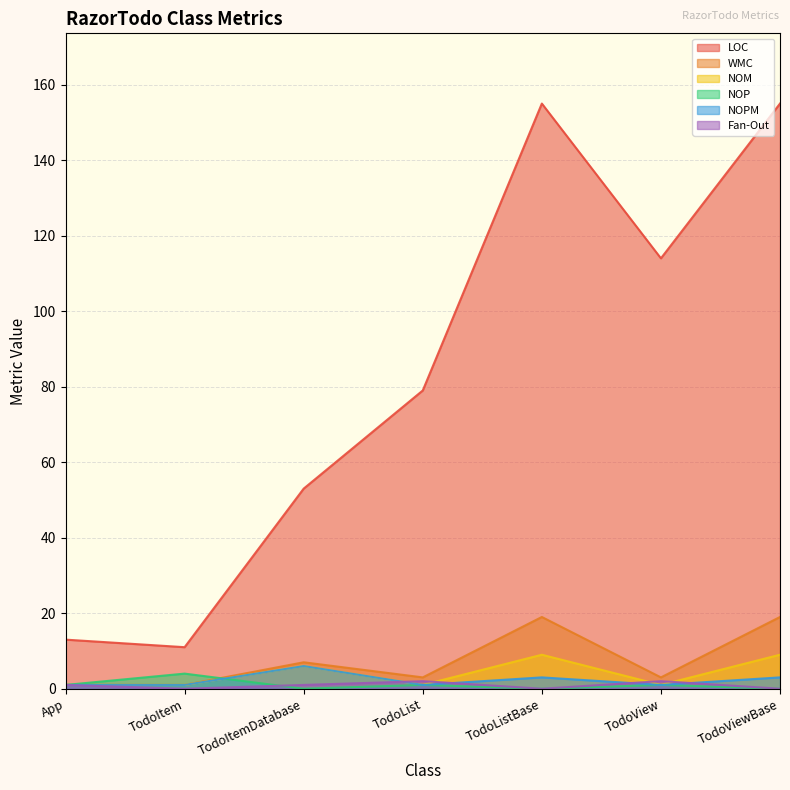

At which category does NOP reach its first local peak?

TodoItem